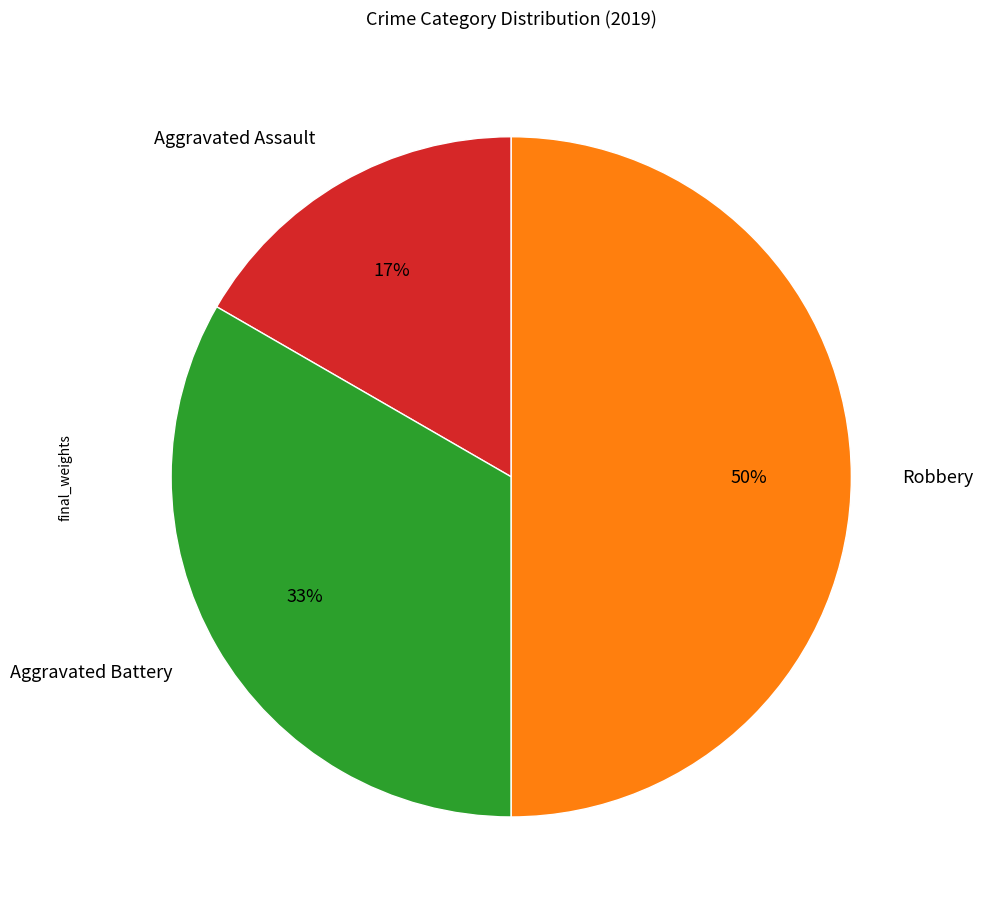

Rank the categories by value from lowest to highest.

Aggravated Assault, Aggravated Battery, Robbery